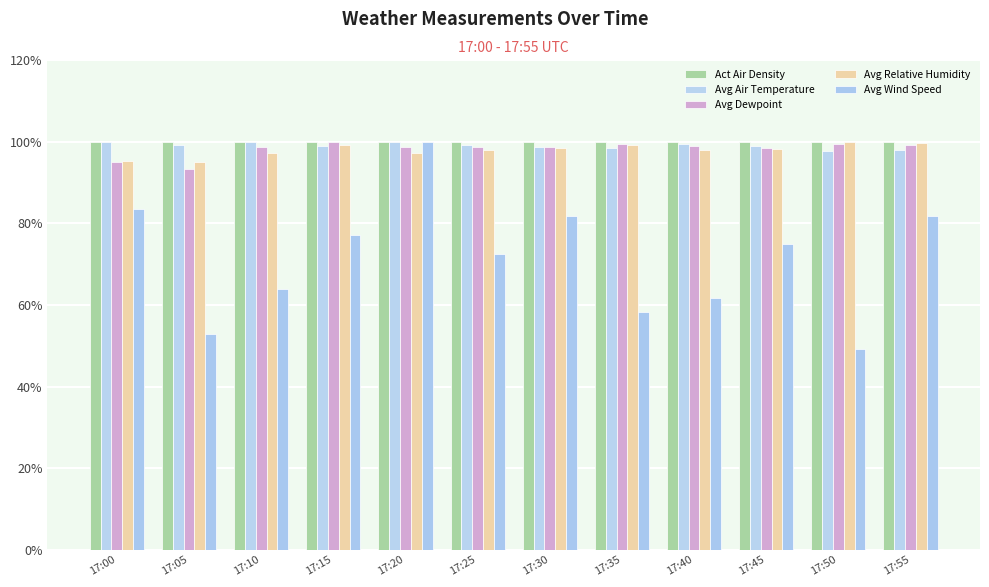

What is the total value across all series at 17:35?

455.4